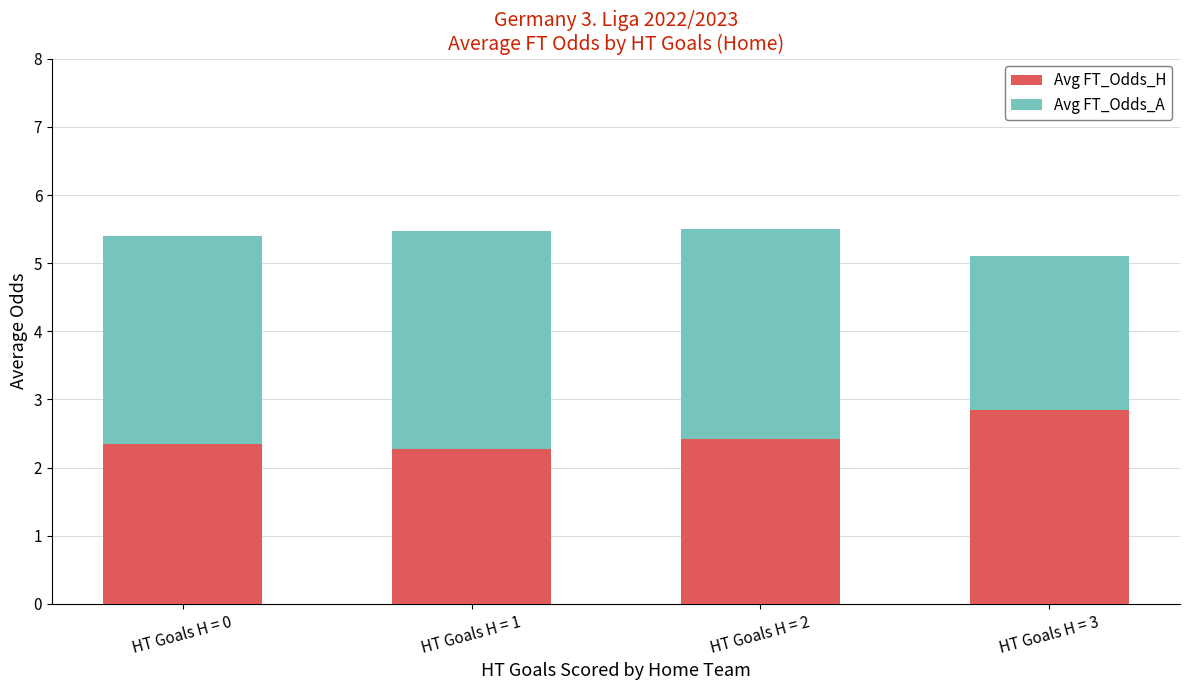

What is the value of the Avg FT_Odds_H bar at the 4th from the left?

2.9